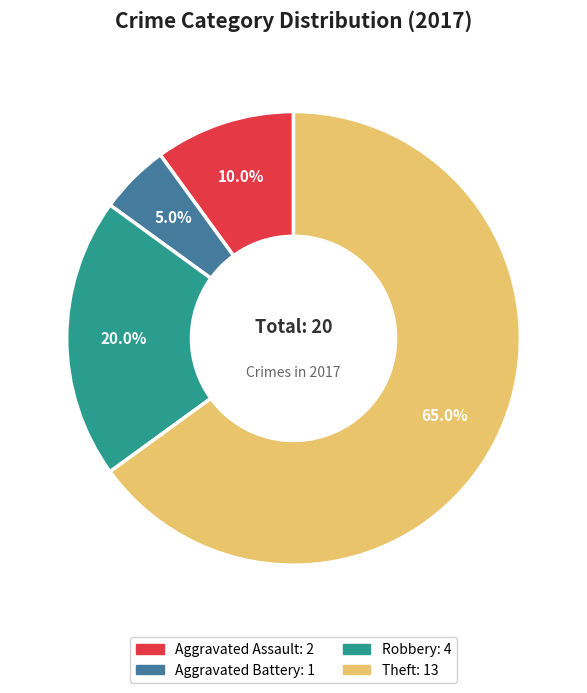

To the nearest percent, what is the average slice percentage?

25%